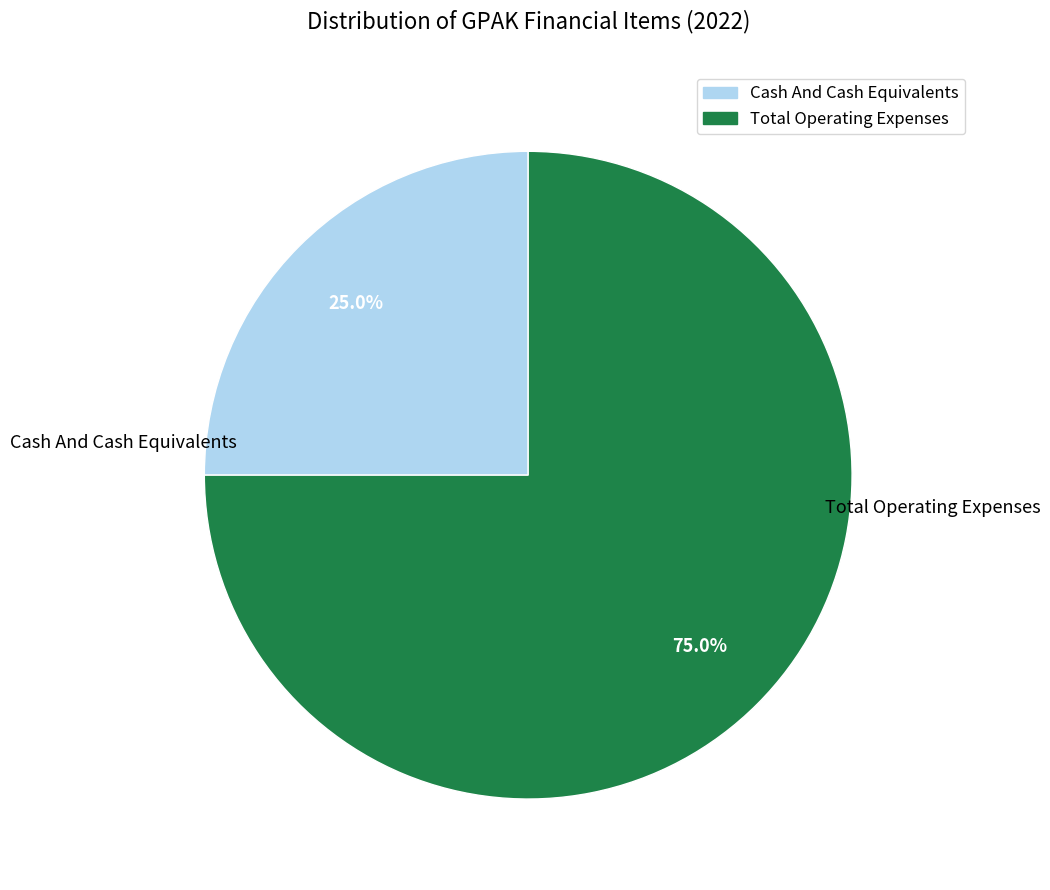

Is there a majority slice in this chart?

Yes